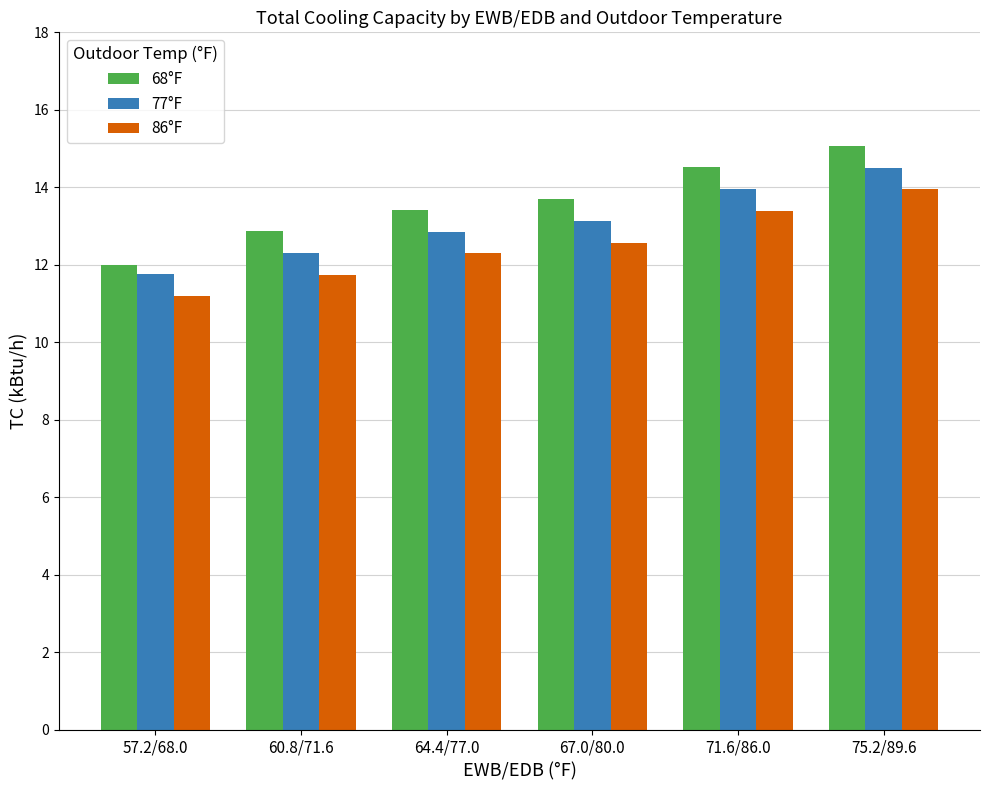

At which category is the sum across all series the highest?

75.2/89.6